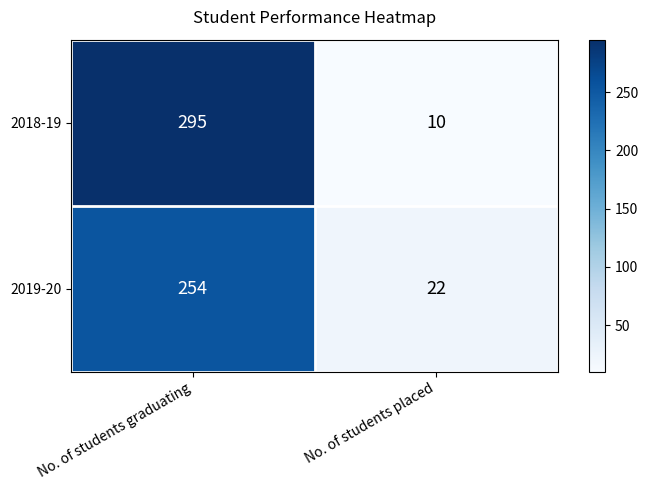

What is the sum of all 2018-19 values?

305